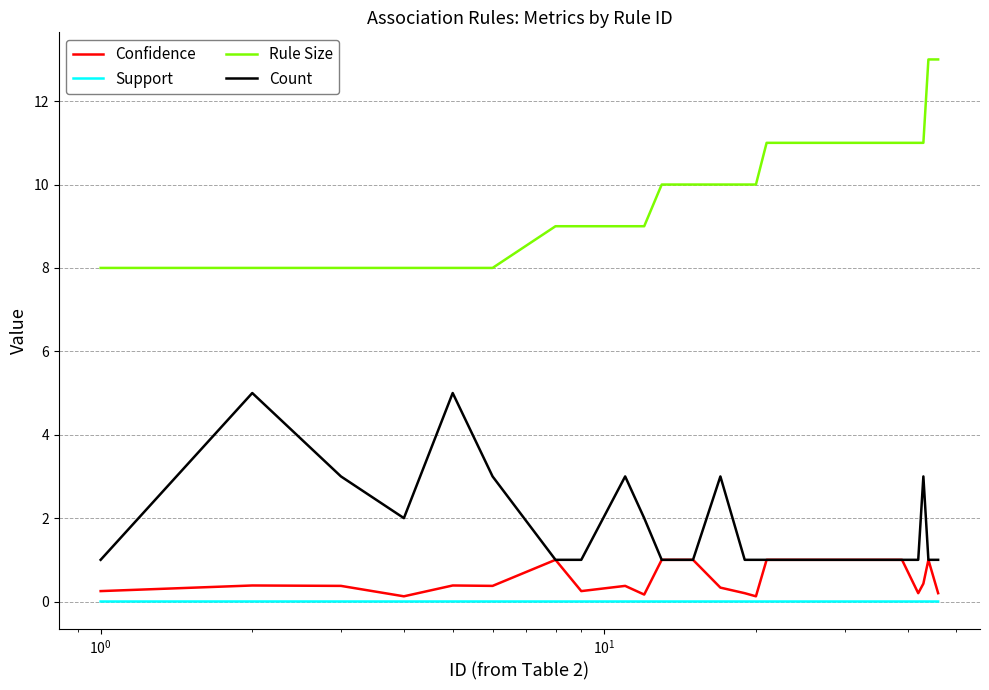

What is the greatest value displayed?

13.0